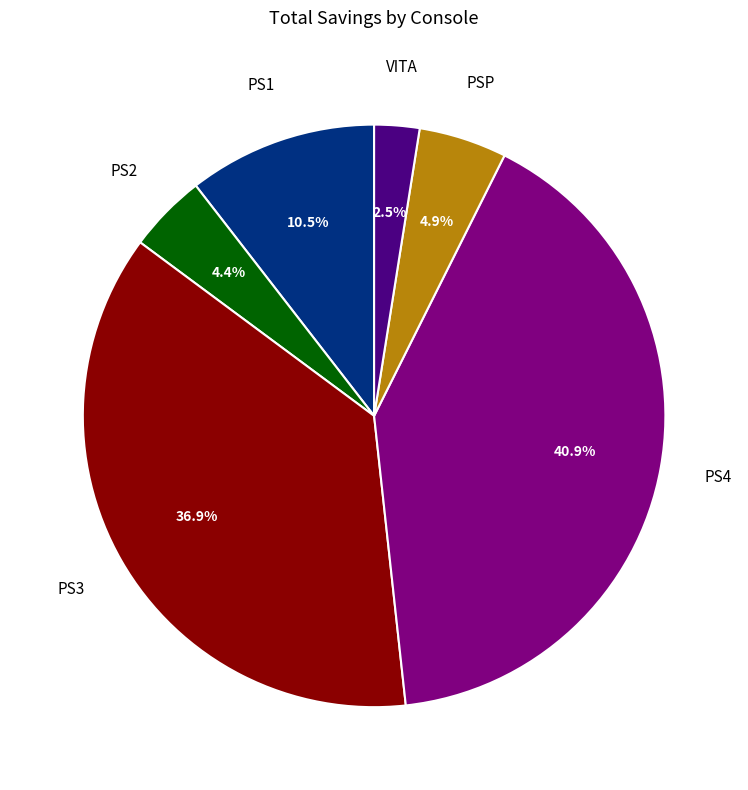

Is there any slice that represents more than half of the pie?

No